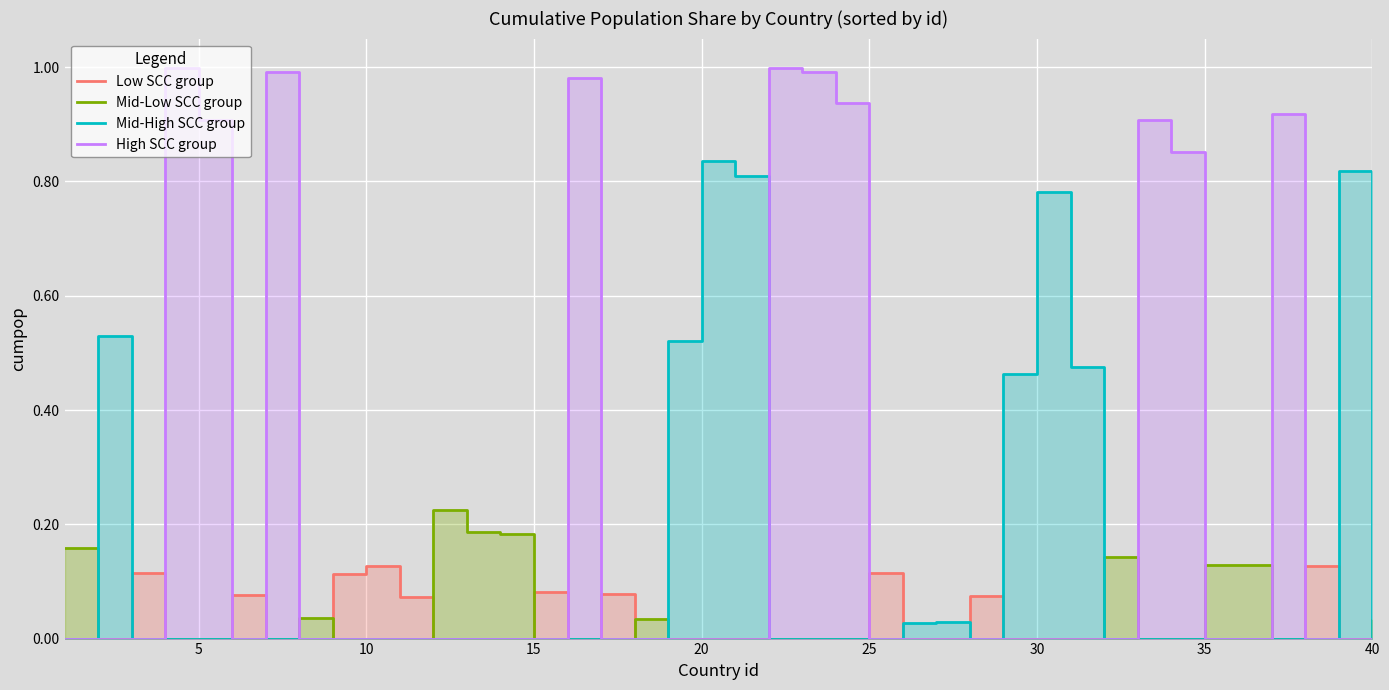

Reading right to left, list all the values displayed in this chart.

Low SCC group: 0.0	0.0	0.1	0.0	0.0	0.0	0.0	0.0	0.0	0.0	0.0	0.0	0.1	0.0	0.0	0.1	0.0	0.0	0.0	0.0	0.0	0.0	0.0	0.1	0.0	0.1	0.0	0.0	0.0	0.1	0.1	0.1	0.0	0.0	0.1	0.0	0.0	0.1	0.0	0.0
Mid-Low SCC group: 0.0	0.0	0.0	0.0	0.1	0.1	0.0	0.0	0.1	0.0	0.0	0.0	0.0	0.0	0.0	0.0	0.0	0.0	0.0	0.0	0.0	0.0	0.0	0.0	0.0	0.0	0.2	0.2	0.2	0.0	0.0	0.0	0.0	0.0	0.0	0.0	0.0	0.0	0.0	0.2
Mid-High SCC group: 0.0	0.8	0.0	0.0	0.0	0.0	0.0	0.0	0.0	0.5	0.8	0.5	0.0	0.0	0.0	0.0	0.0	0.0	0.0	0.8	0.8	0.5	0.0	0.0	0.0	0.0	0.0	0.0	0.0	0.0	0.0	0.0	0.0	0.0	0.0	0.0	0.0	0.0	0.5	0.0
High SCC group: 0.0	0.0	0.0	0.9	0.0	0.0	0.9	0.9	0.0	0.0	0.0	0.0	0.0	0.0	0.0	0.0	0.9	1.0	1.0	0.0	0.0	0.0	0.0	0.0	1.0	0.0	0.0	0.0	0.0	0.0	0.0	0.0	0.0	1.0	0.0	0.9	1.0	0.0	0.0	0.0